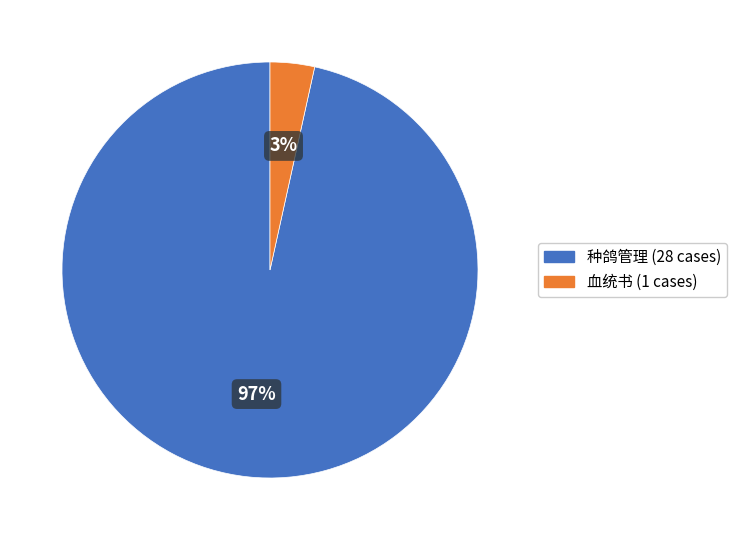

Which has a higher value, 种鸽管理 or 血统书?

种鸽管理